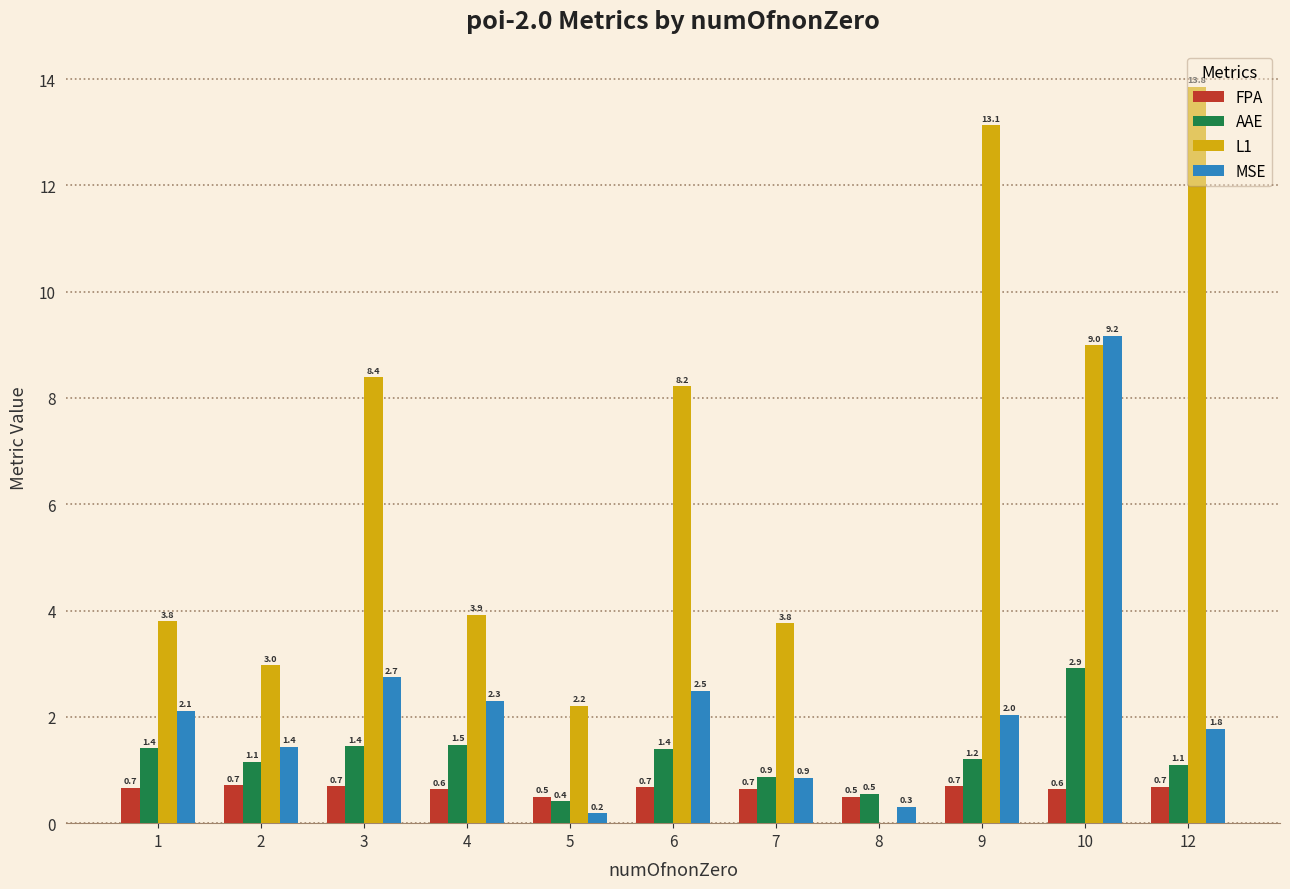

What is the average value of the MSE series?

2.3